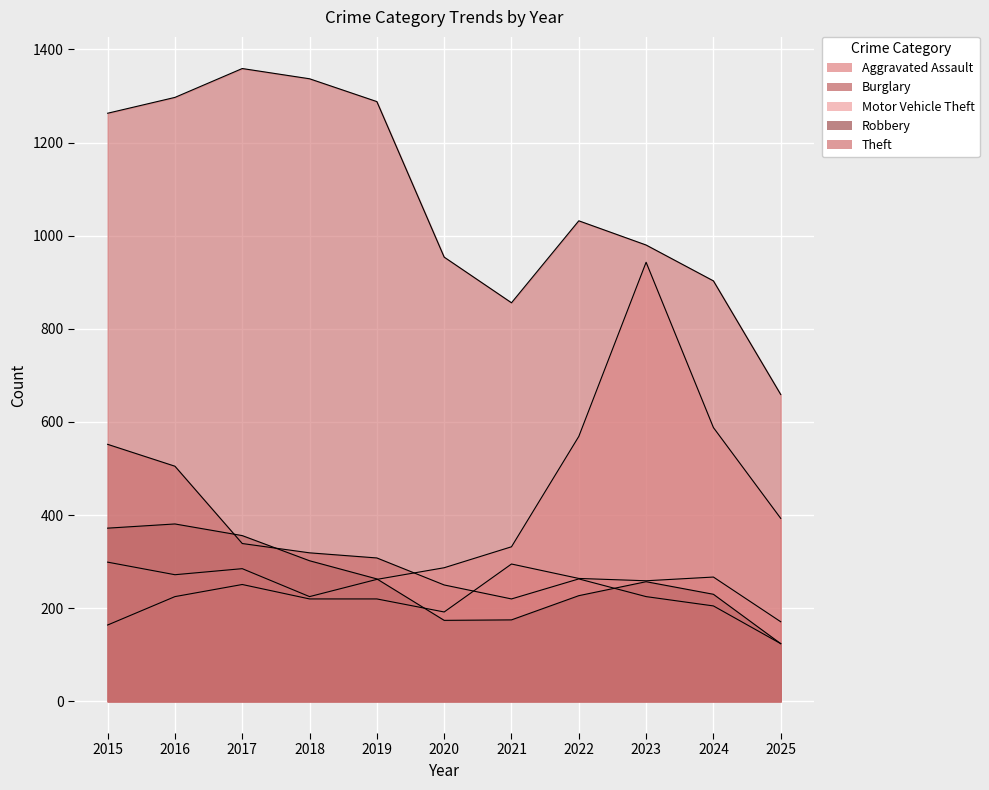

What is the sum of the Motor Vehicle Theft values at 2020 and 2015?

586